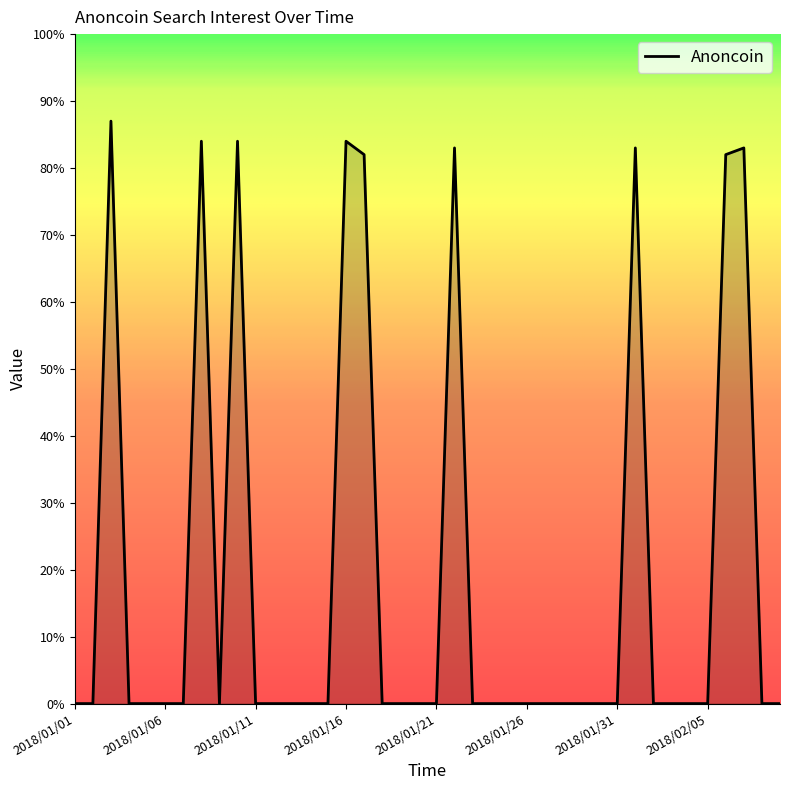

What is the difference between the maximum and second lowest values?

87